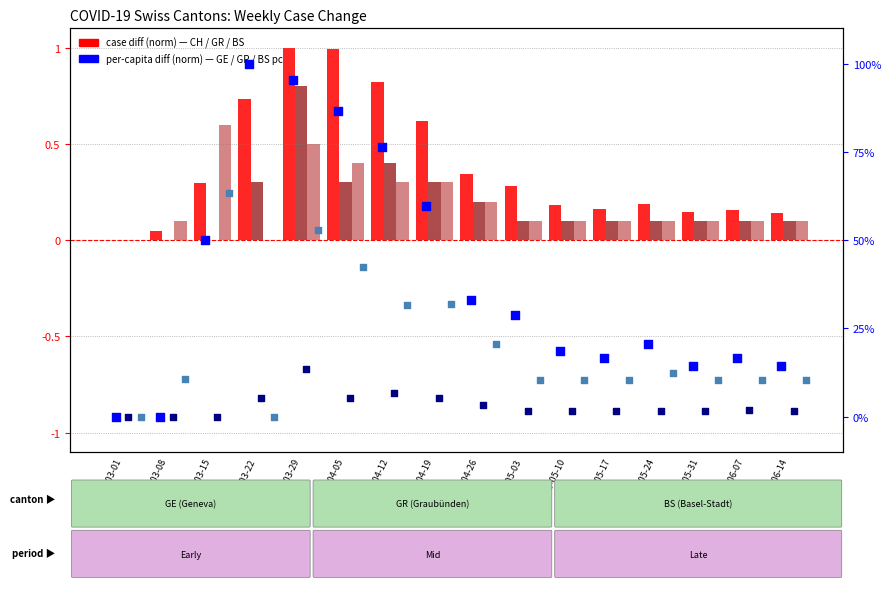

Which series has the largest total across all categories?

GE_pc (norm diff)